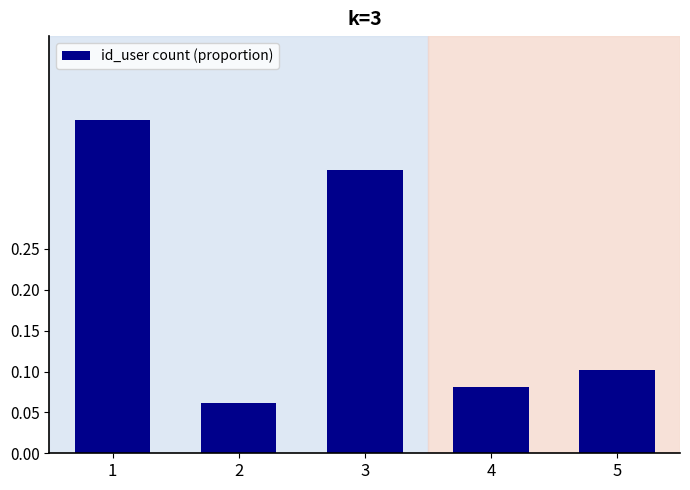

Is it true that the value at 1 is 0.2?

False